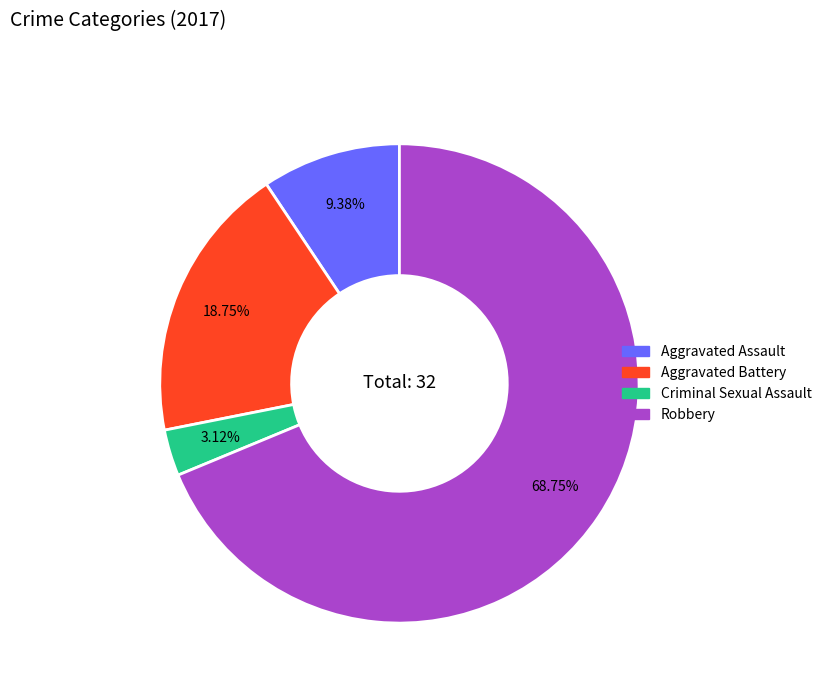

Which category has the biggest portion of the pie?

Robbery